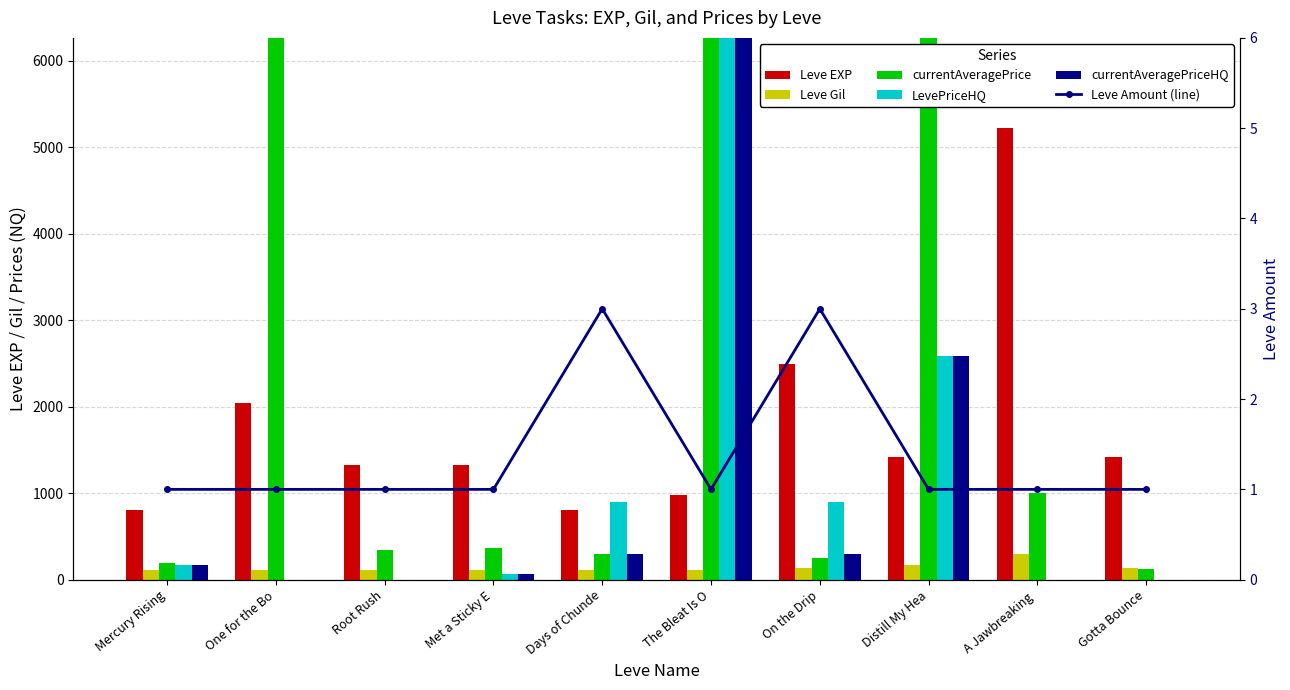

What is the spread (max minus min) of values at A Jawbreaking ?

5220.0